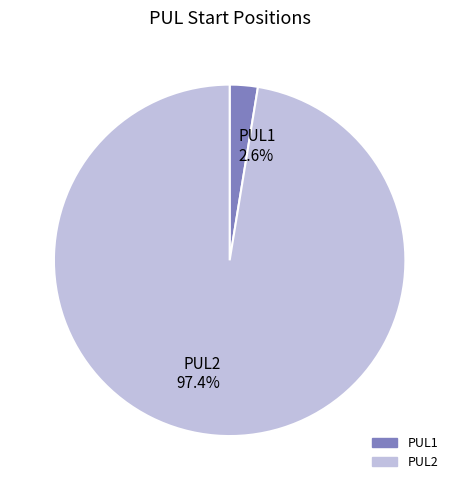

Is PUL2 the majority of the pie?

Yes